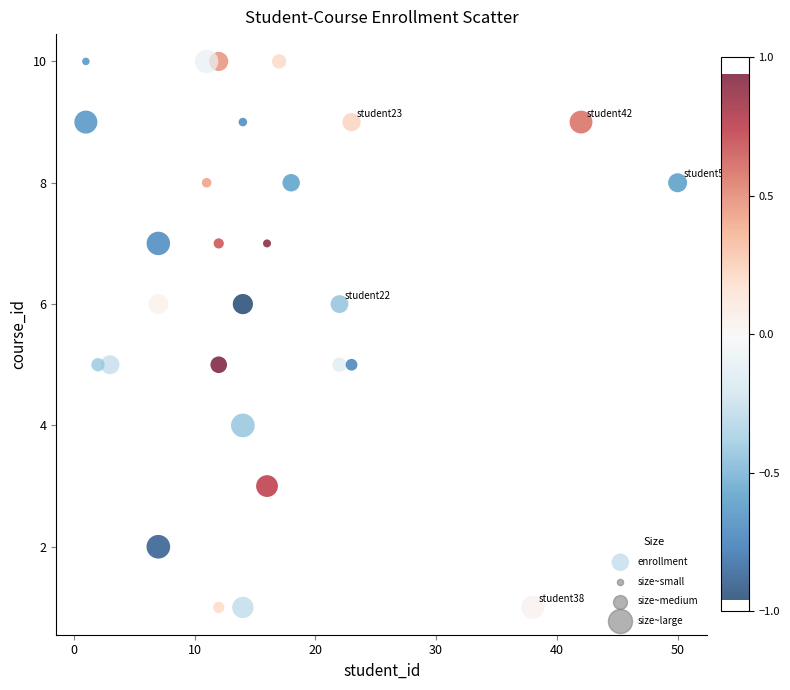

What is the range of X values (max minus min)?

49